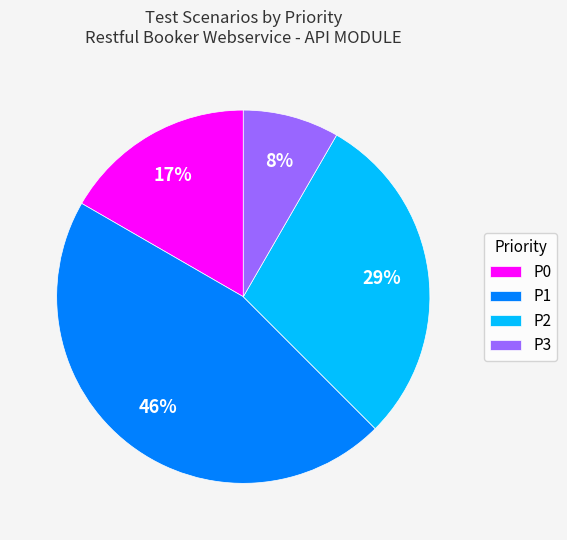

Rank the categories by value from lowest to highest.

P3, P0, P2, P1